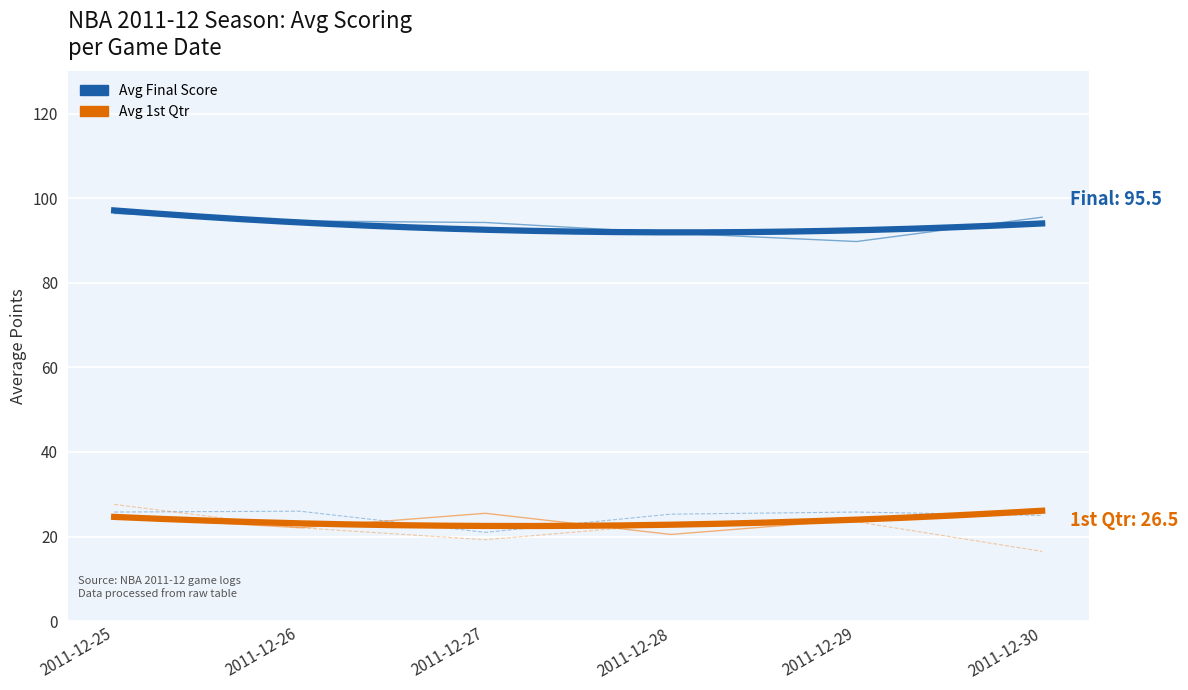

What is the value of the Avg 2nd Qtr point at the 5th from the left?

25.8